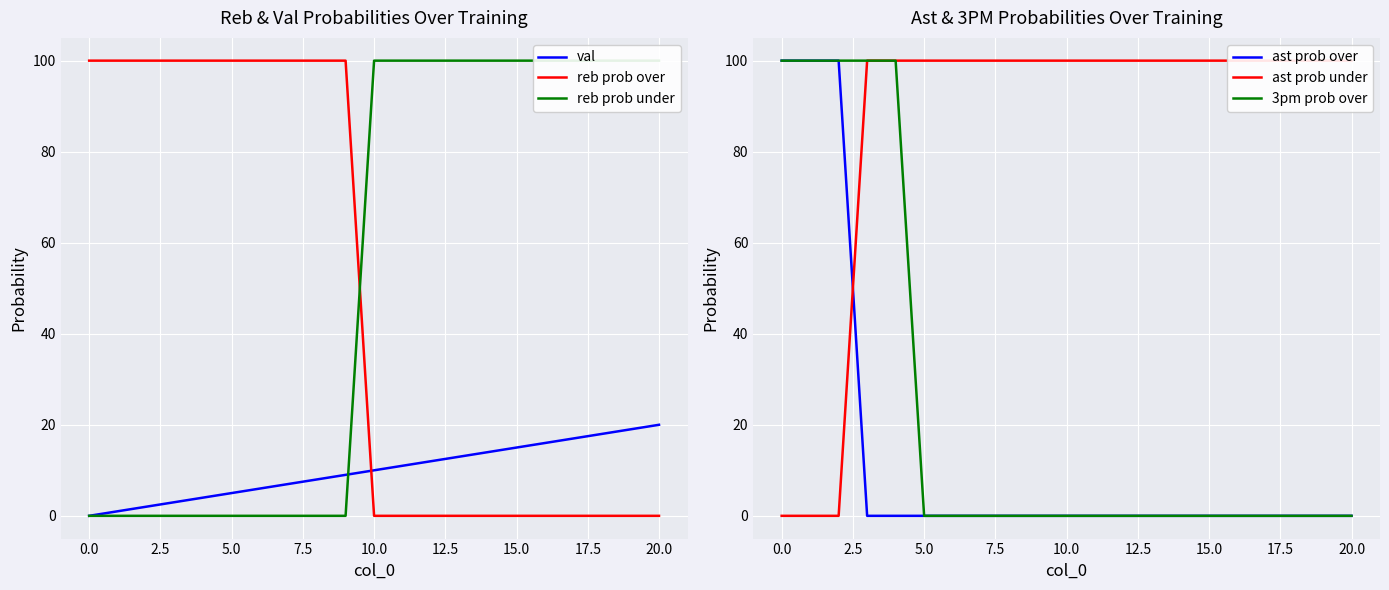

How many times do val and reb prob over cross each other?

1